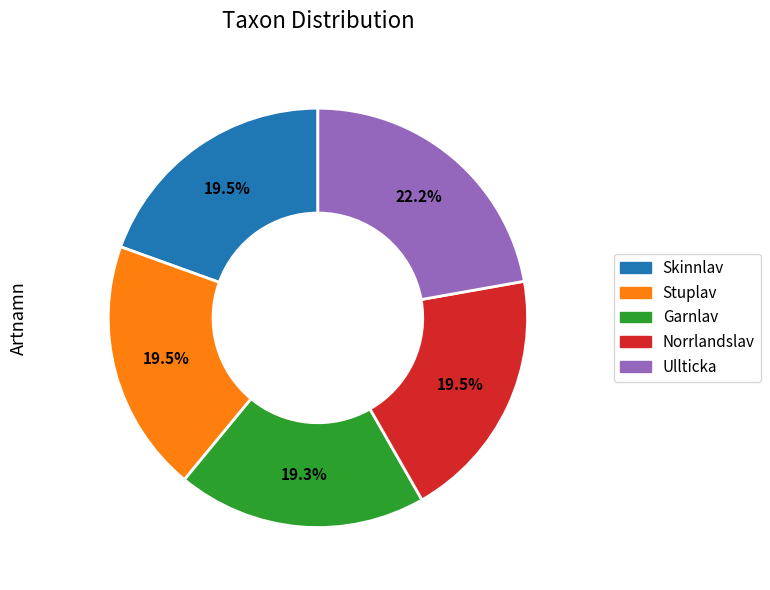

What percentage is the Garnlav slice, to the nearest percent?

19%